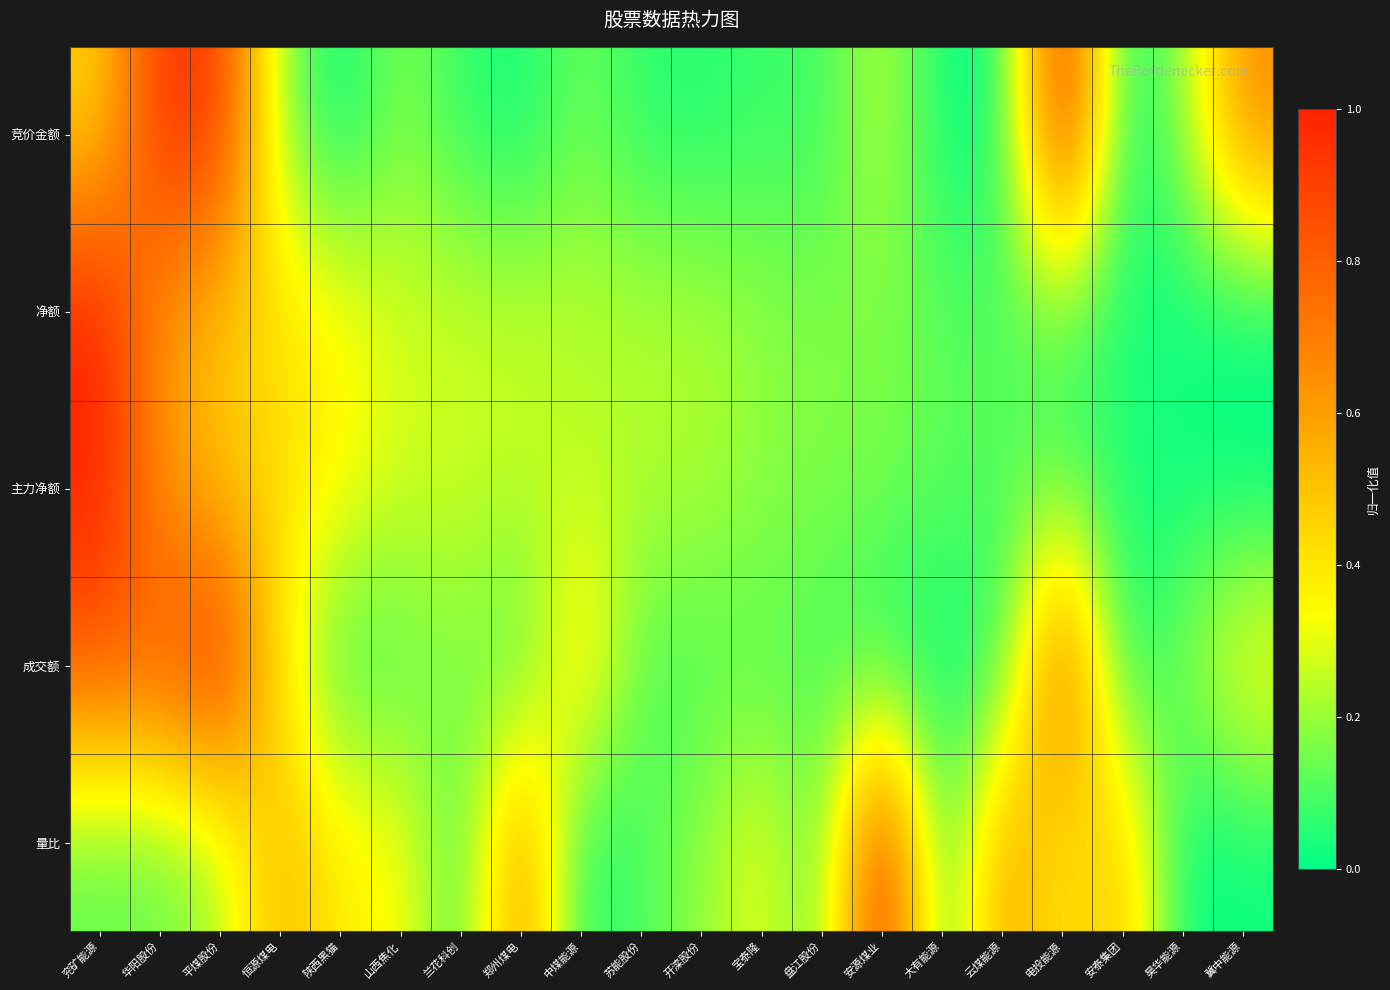

Reading right to left, transcribe all the data shown in this chart.

竞价金额: 冀中能源=0.7	昊华能源=0.2	安泰集团=0.0	电投能源=1.0	云煤能源=0.0	大有能源=0.0	安源煤业=0.3	盘江股份=0.1	宝泰隆=0.1	开滦股份=0.0	苏能股份=0.1	中煤能源=0.1	郑州煤电=0.0	兰花科创=0.1	山西焦化=0.2	陕西黑猫=0.0	恒源煤电=0.2	平煤股份=0.9	华阳股份=0.9	兖矿能源=0.5
净额: 冀中能源=0.0	昊华能源=0.0	安泰集团=0.0	电投能源=0.1	云煤能源=0.1	大有能源=0.1	安源煤业=0.2	盘江股份=0.2	宝泰隆=0.2	开滦股份=0.2	苏能股份=0.2	中煤能源=0.2	郑州煤电=0.3	兰花科创=0.3	山西焦化=0.3	陕西黑猫=0.4	恒源煤电=0.4	平煤股份=0.5	华阳股份=0.6	兖矿能源=1.0
主力净额: 冀中能源=0.0	昊华能源=0.0	安泰集团=0.0	电投能源=0.1	云煤能源=0.1	大有能源=0.1	安源煤业=0.2	盘江股份=0.2	宝泰隆=0.2	开滦股份=0.2	苏能股份=0.2	中煤能源=0.2	郑州煤电=0.3	兰花科创=0.3	山西焦化=0.3	陕西黑猫=0.4	恒源煤电=0.4	平煤股份=0.5	华阳股份=0.6	兖矿能源=1.0
成交额: 冀中能源=0.4	昊华能源=0.2	安泰集团=0.0	电投能源=0.9	云煤能源=0.0	大有能源=0.0	安源煤业=0.0	盘江股份=0.1	宝泰隆=0.1	开滦股份=0.1	苏能股份=0.1	中煤能源=0.5	郑州煤电=0.1	兰花科创=0.2	山西焦化=0.1	陕西黑猫=0.1	恒源煤电=0.4	平煤股份=1.0	华阳股份=0.8	兖矿能源=0.8
量比: 冀中能源=0.0	昊华能源=0.0	安泰集团=0.5	电投能源=0.4	云煤能源=0.6	大有能源=0.0	安源煤业=1.0	盘江股份=0.1	宝泰隆=0.3	开滦股份=0.2	苏能股份=0.1	中煤能源=0.0	郑州煤电=0.7	兰花科创=0.1	山西焦化=0.4	陕西黑猫=0.4	恒源煤电=0.6	平煤股份=0.2	华阳股份=0.1	兖矿能源=0.1